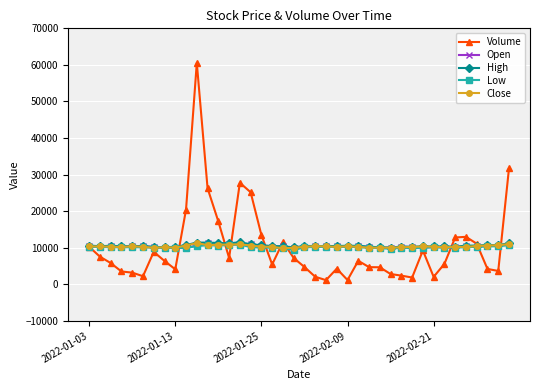

Count the number of categories in the chart.

40